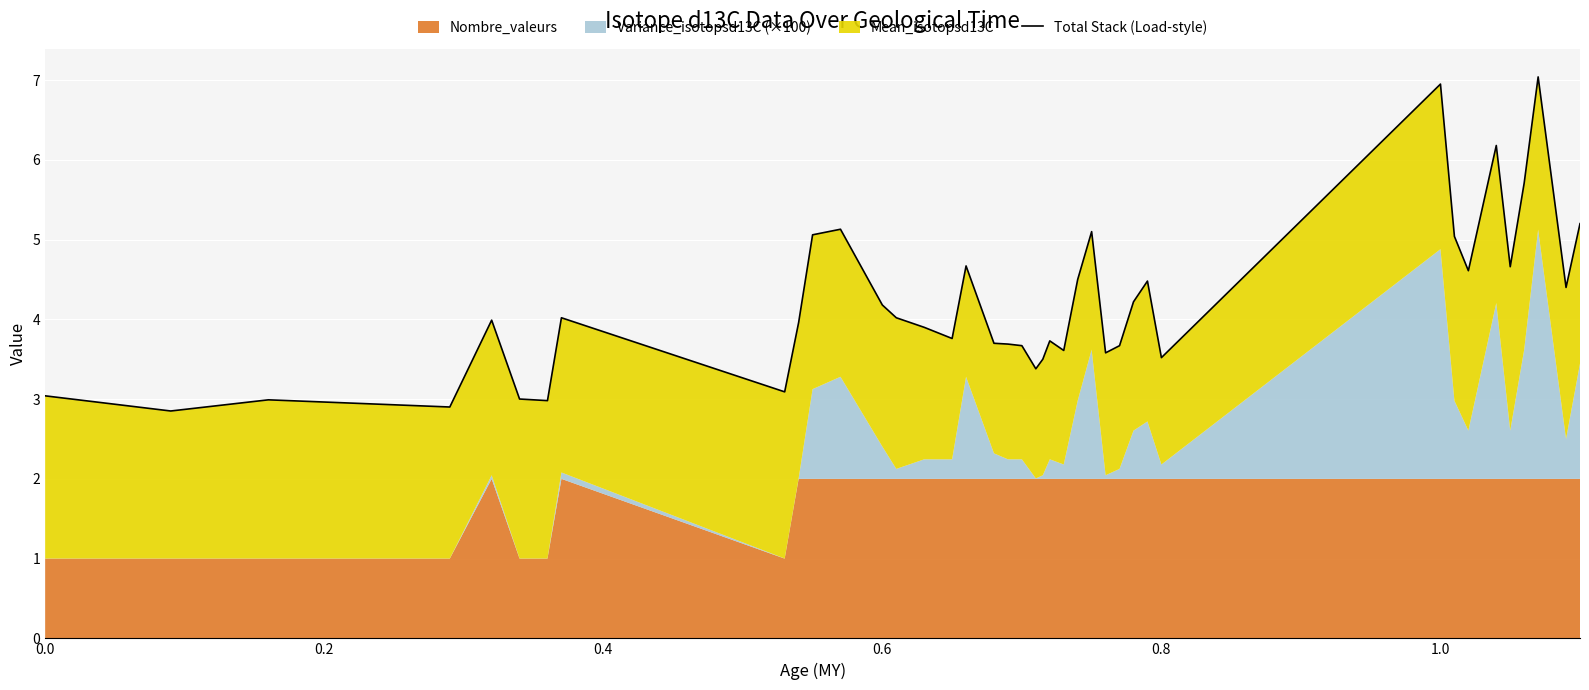

Reading left to right, list all the values displayed in this chart.

3.0	2.9	3.0	2.9	4.0	3.0	3.0	4.0	3.1	4.0	5.1	5.1	4.2	4.0	3.9	3.8	4.7	3.7	3.7	3.7	3.4	3.5	3.7	3.6	4.5	5.1	3.6	3.7	4.2	4.5	3.5	6.9	5.0	4.6	6.2	4.7	5.7	7.0	4.4	5.2